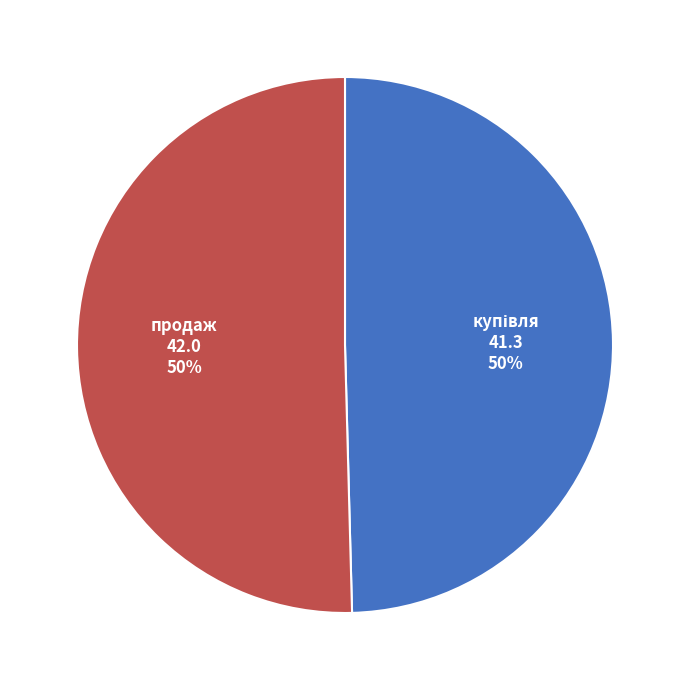

How many slices are in this pie chart?

2